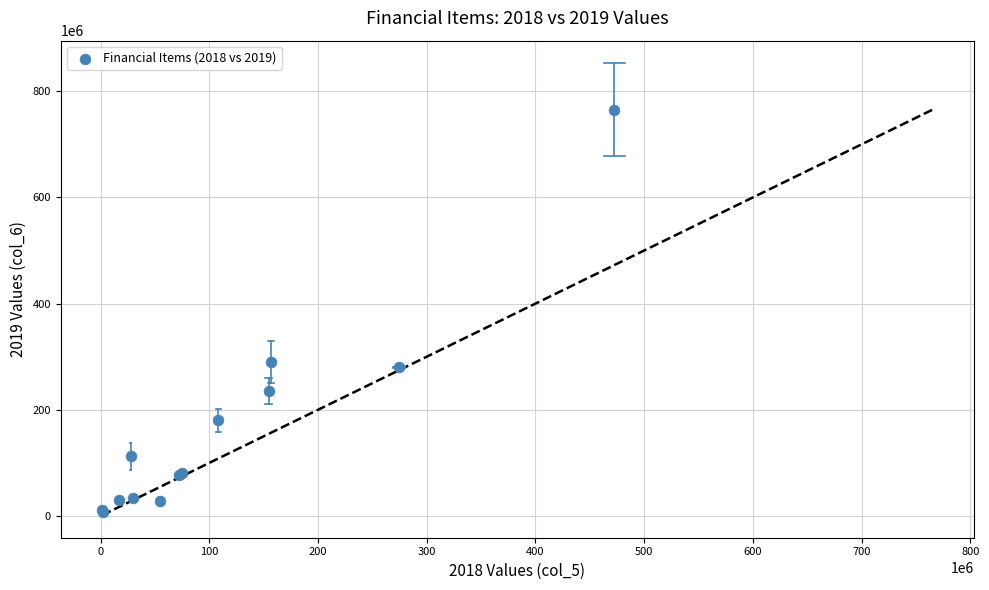

What Y value in the scatter plot is closest to 385968471?

289612772.8